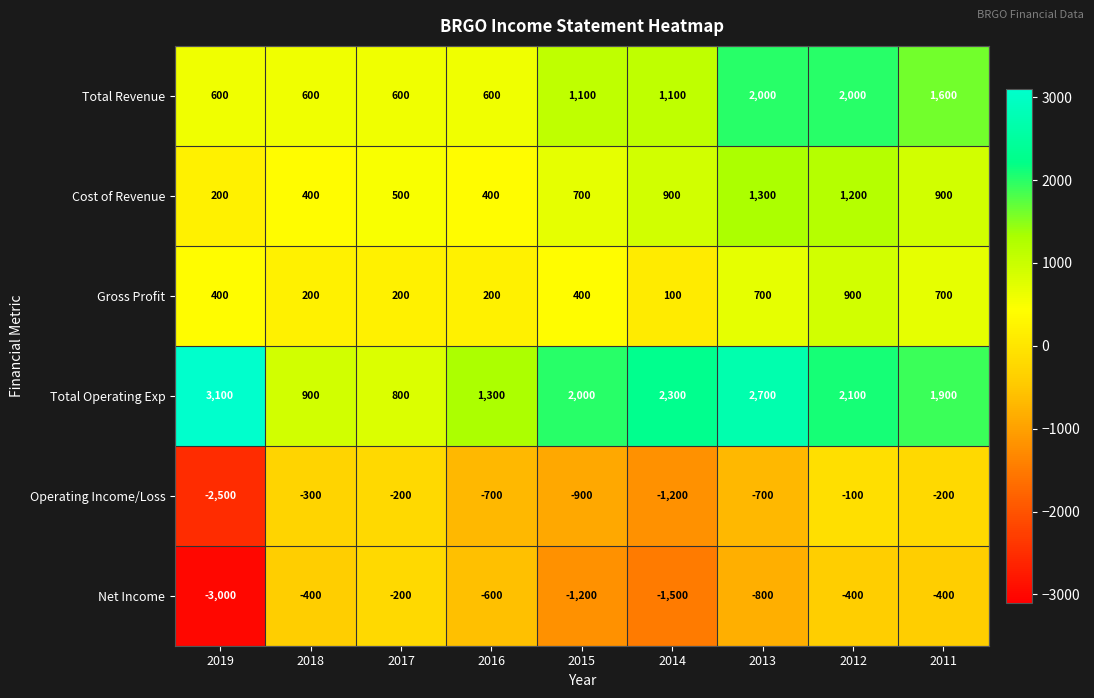

List the series in order of their peak value, lowest first.

Net Income, Operating Income/Loss, Gross Profit, Cost of Revenue, Total Revenue, Total Operating Exp